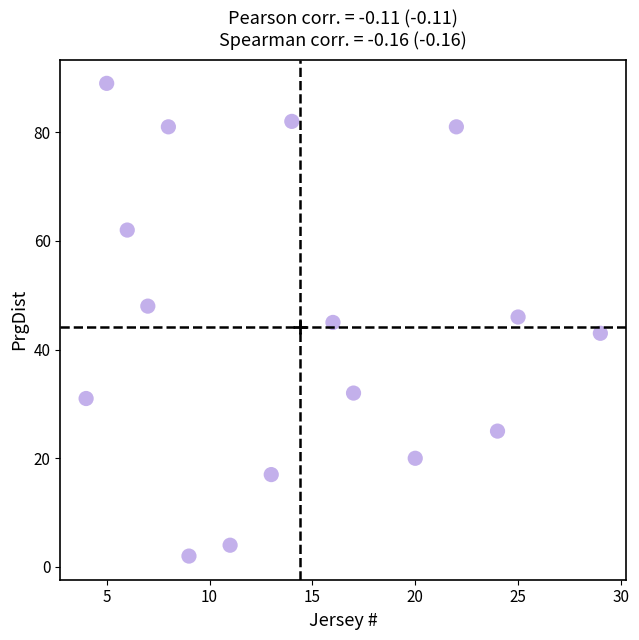

What is the range of X values (max minus min)?

25